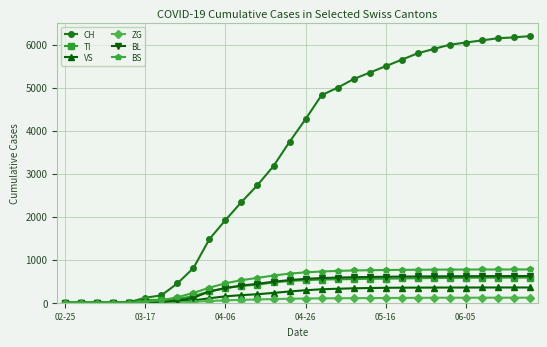

What is the maximum value for BS?

774